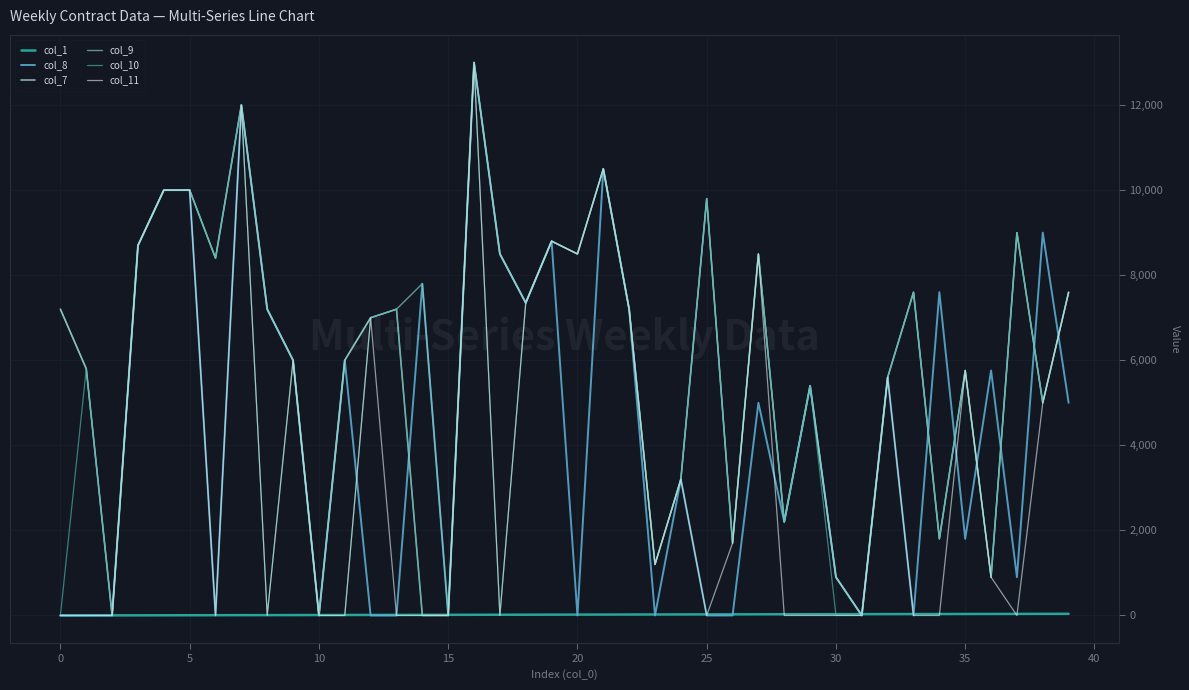

What is the sum of all col_10 values?

205710